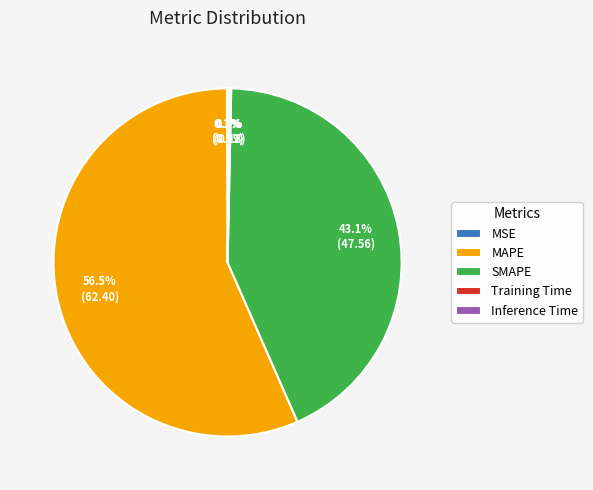

Which category has the biggest portion of the pie?

MAPE